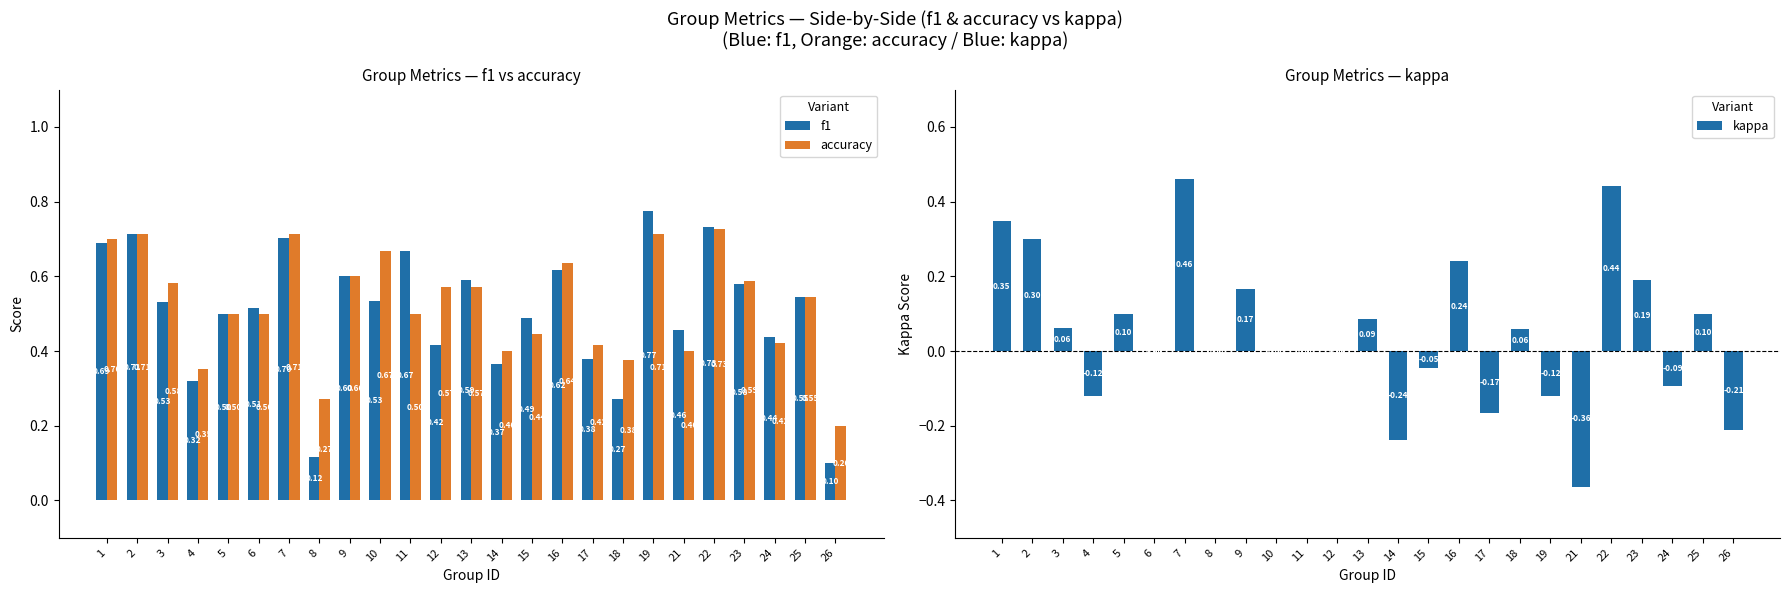

Which category has the lowest value across all series?

21